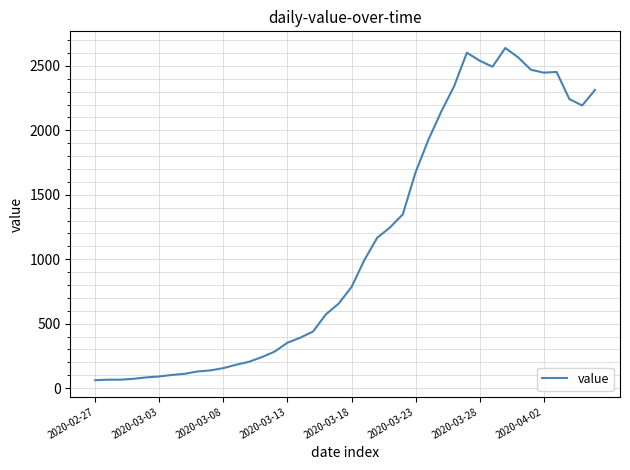

What is the difference between the maximum and minimum values?

2578